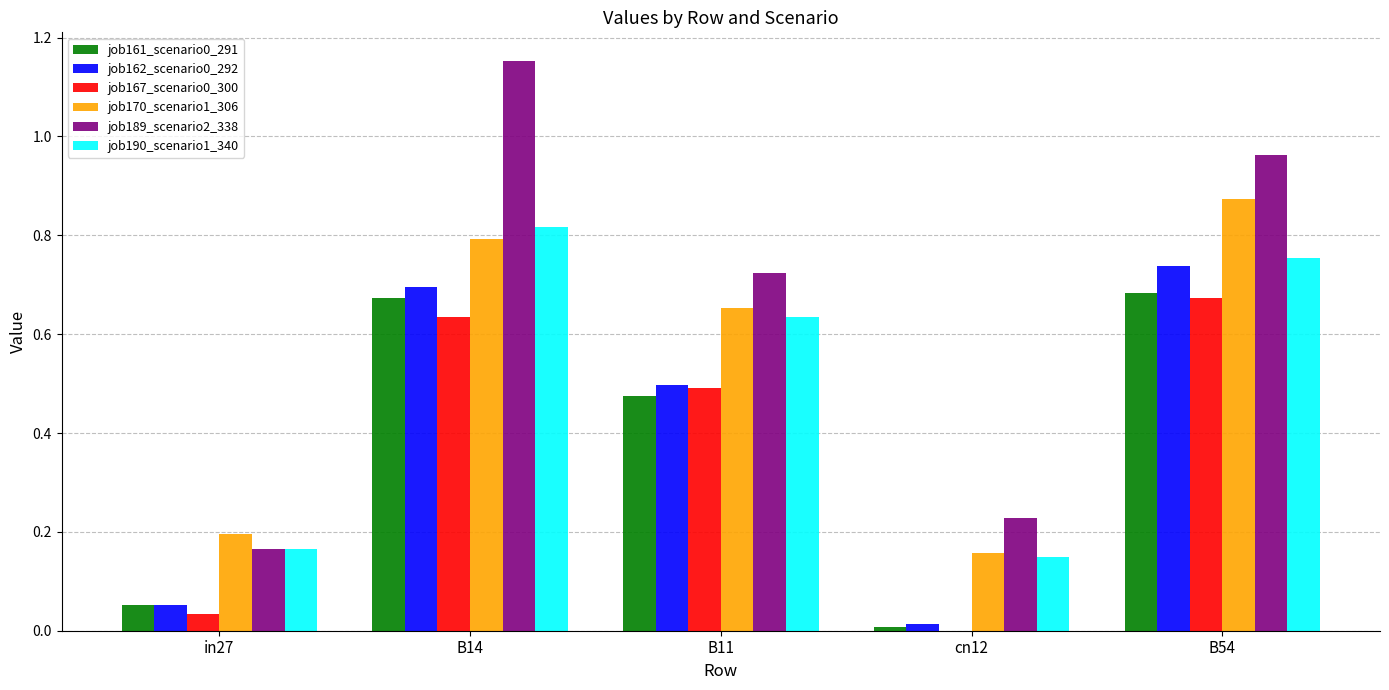

What is the total value across all series at B14?

4.8